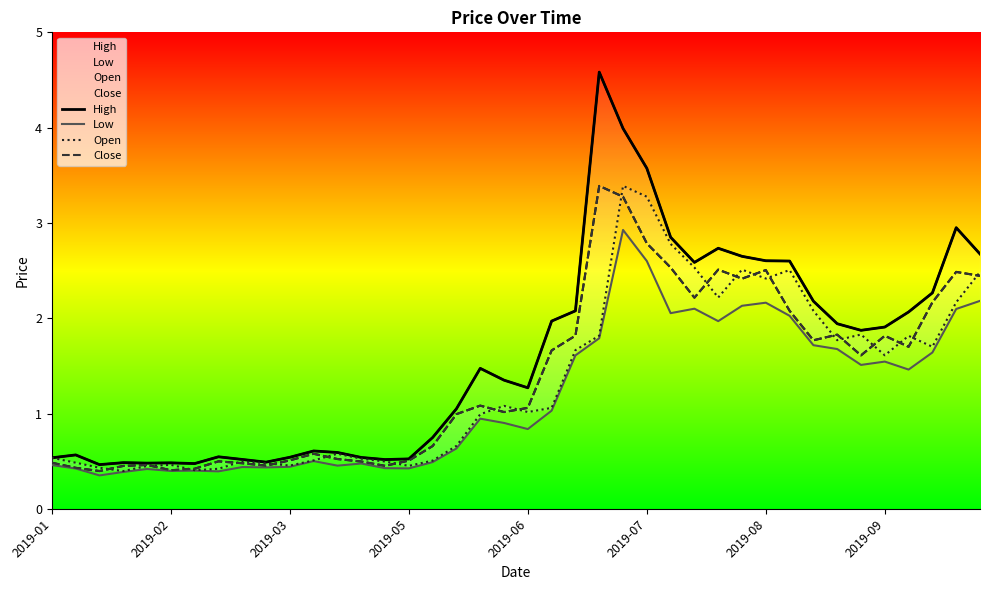

What is the difference between the High values at 32 and 22?

0.1